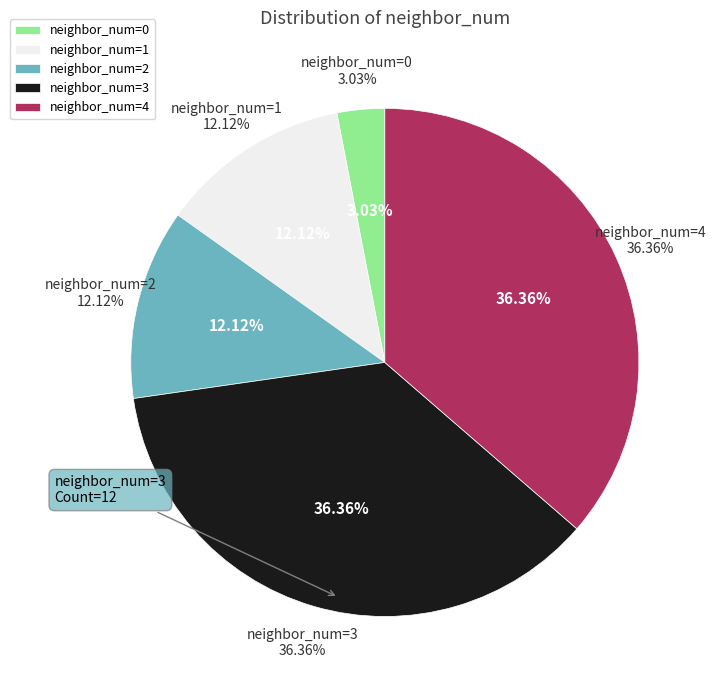

Rank the categories by value from lowest to highest.

0, 1, 2, 3, 4